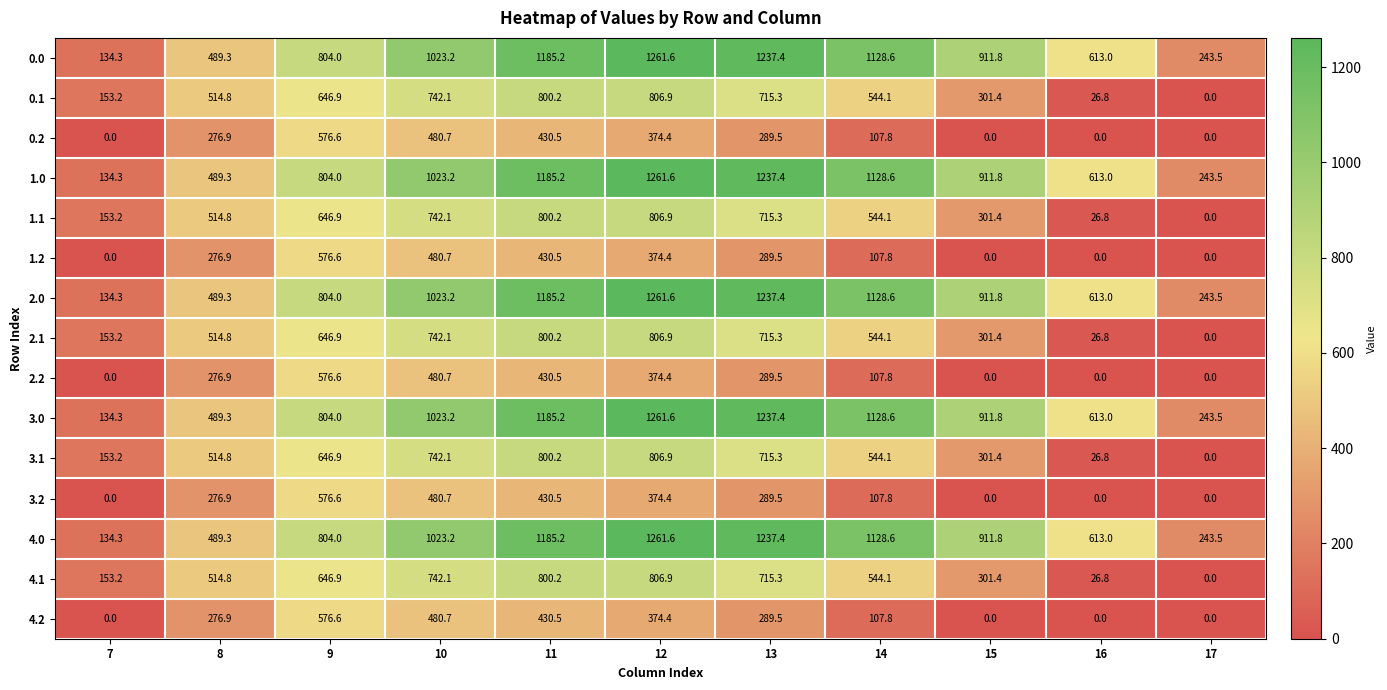

At how many categories does at least one series exceed 299?

9